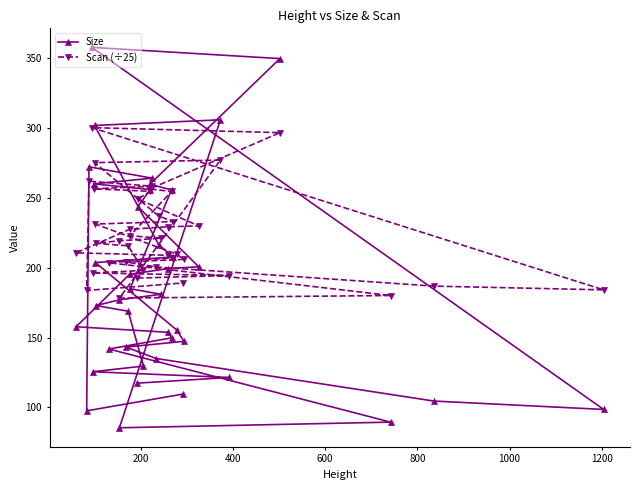

How many values in the Scan (÷25) series are below 219?

20